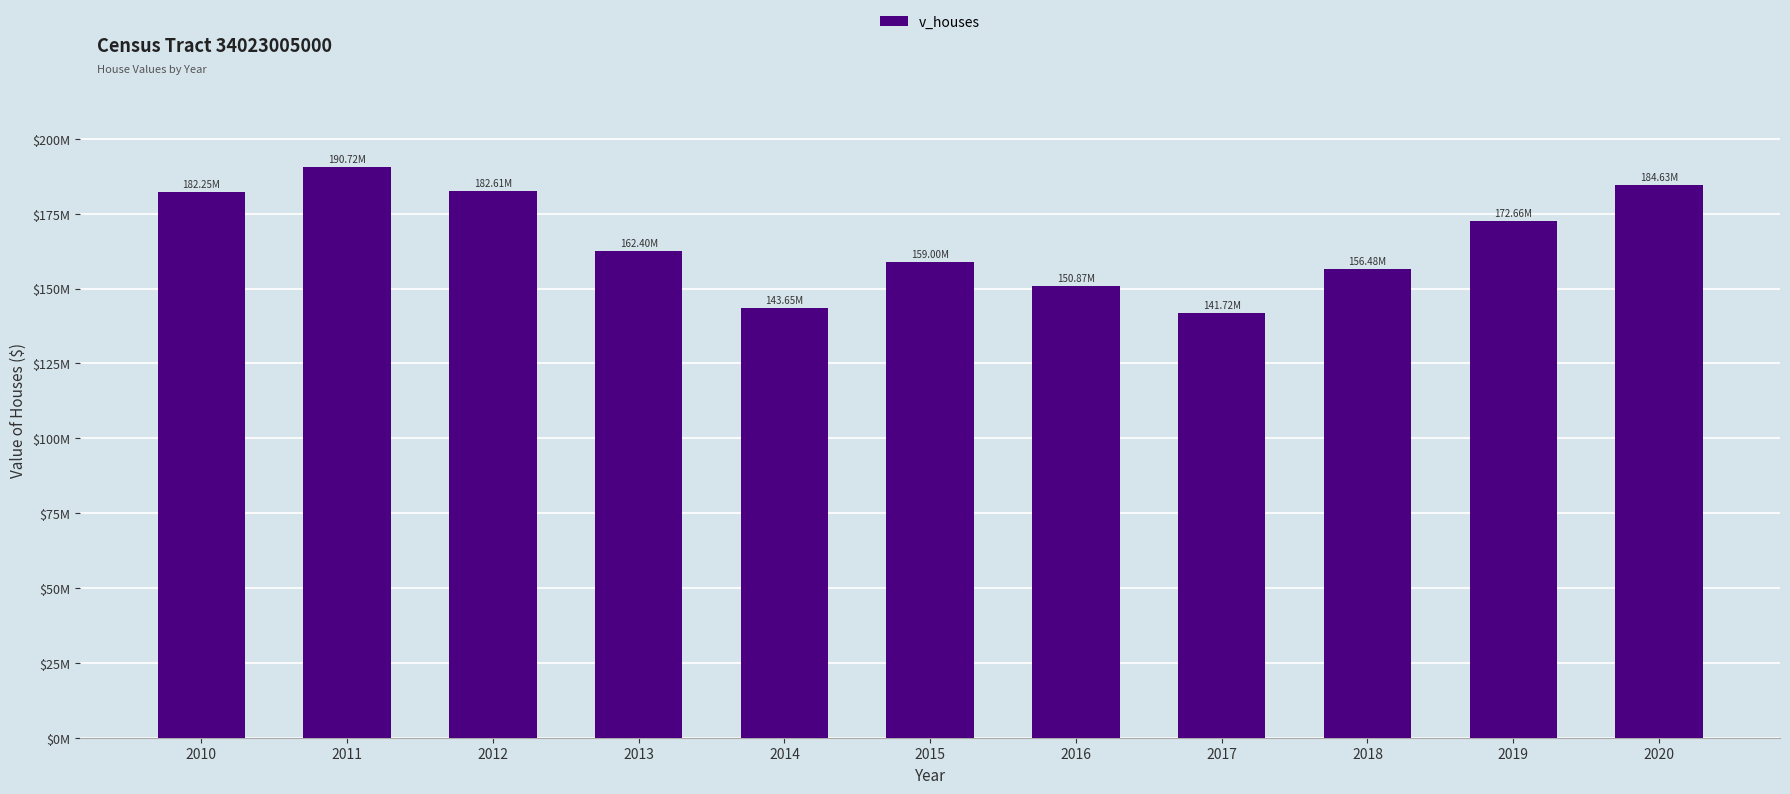

Does the chart contain any negative values?

No